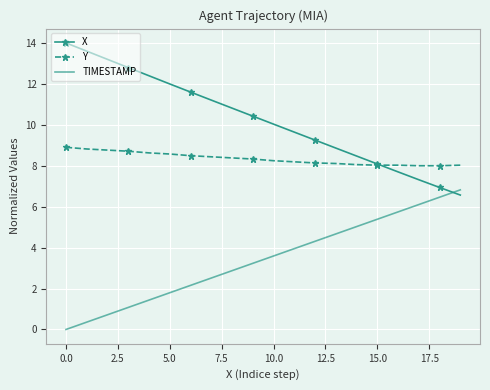

Rank the series by their maximum value, from lowest to highest.

TIMESTAMP, Y, X